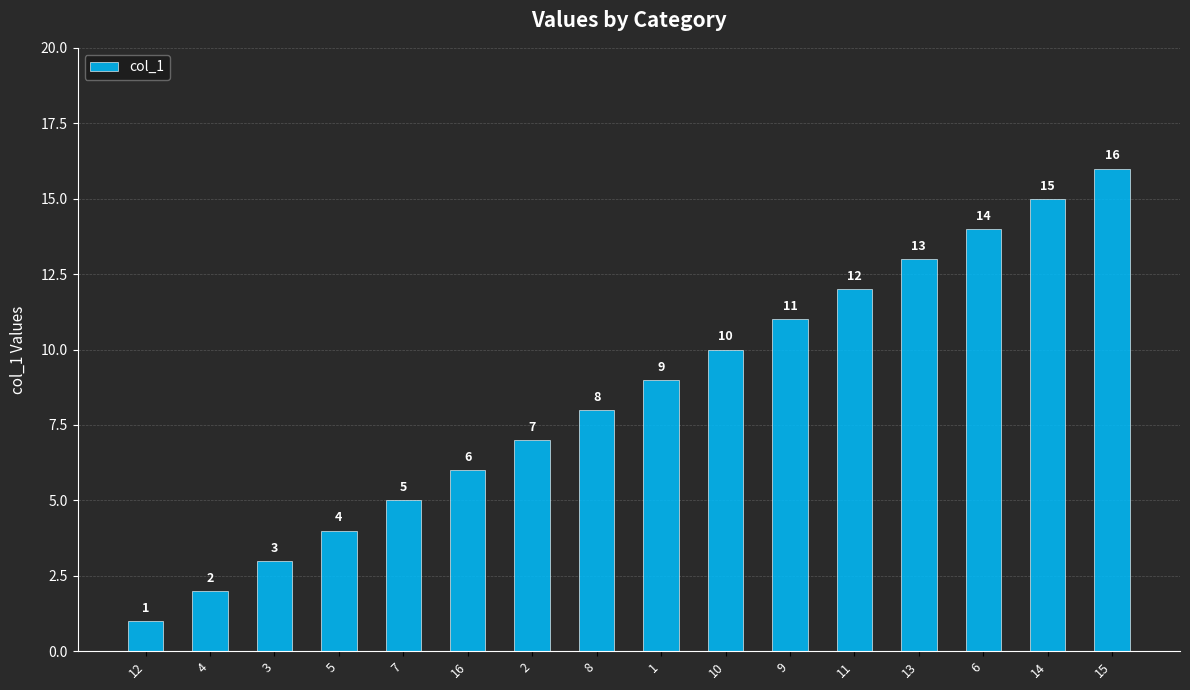

What is the label of the 5th bar from the left?

7